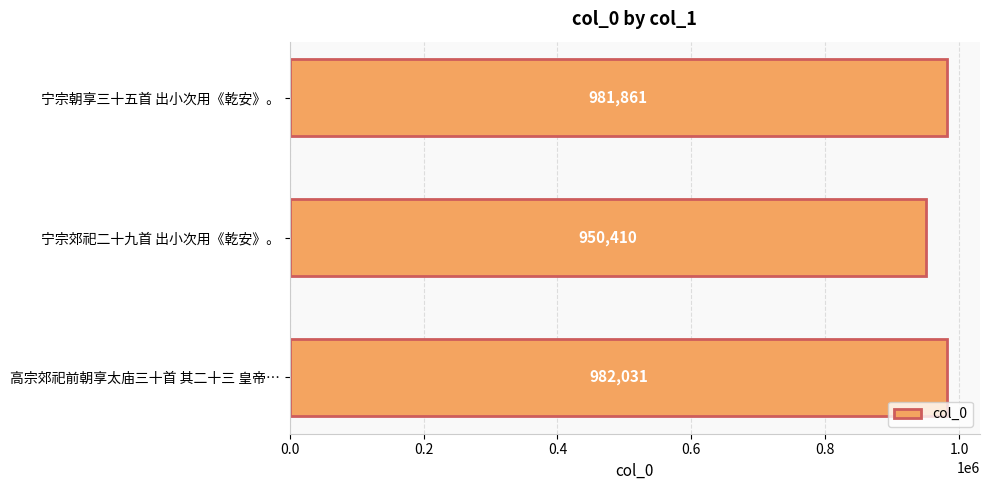

What is the minimum value shown in the chart?

950410